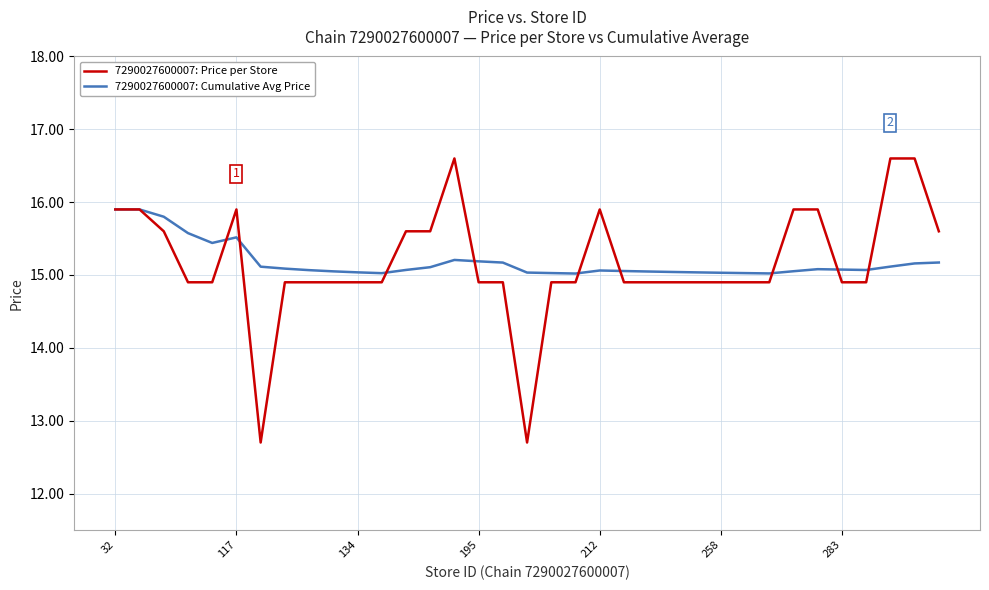

List the series in order of their peak value, lowest first.

7290027600007: Cumulative Avg Price, 7290027600007: Price per Store